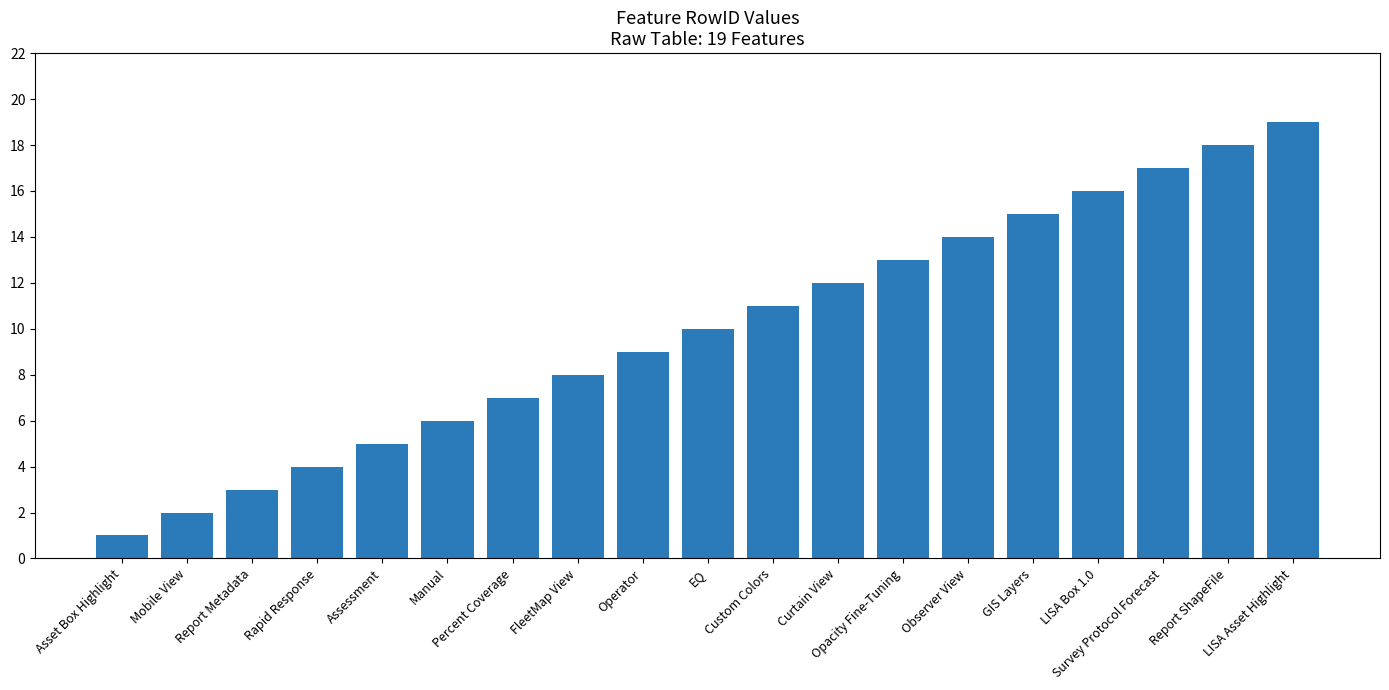

Reading left to right, list all the values displayed in this chart.

1	2	3	4	5	6	7	8	9	10	11	12	13	14	15	16	17	18	19